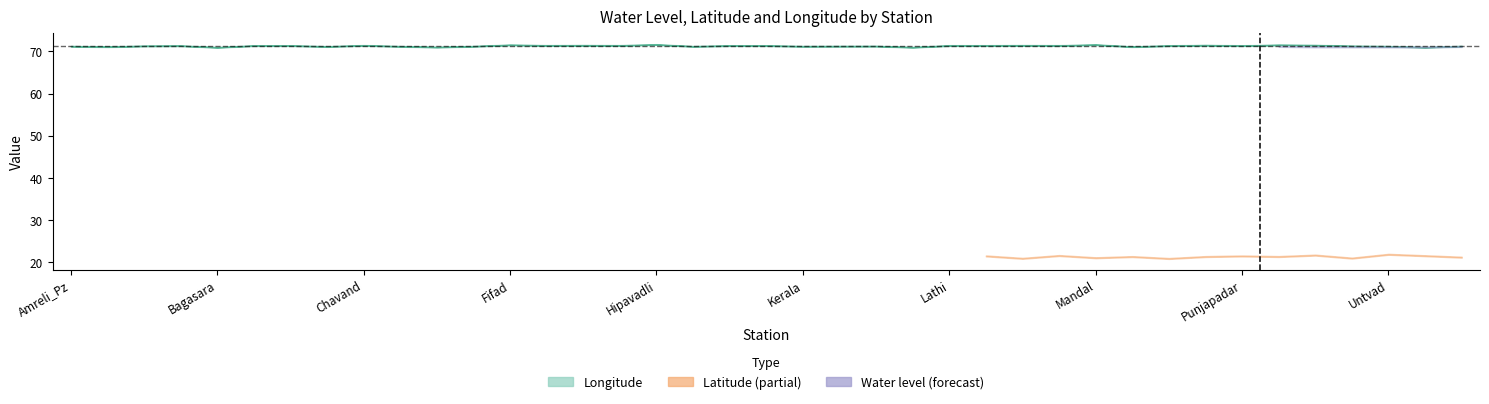

Read the lat value at 10.

21.3